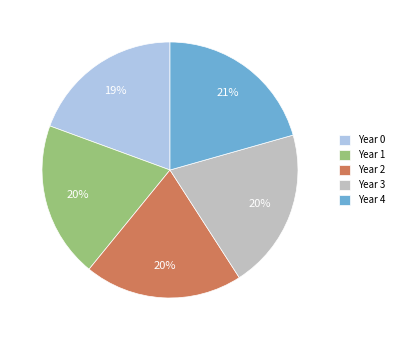

To the nearest percent, what is the difference between the Year 1 and Year 4 slice percentages?

1%